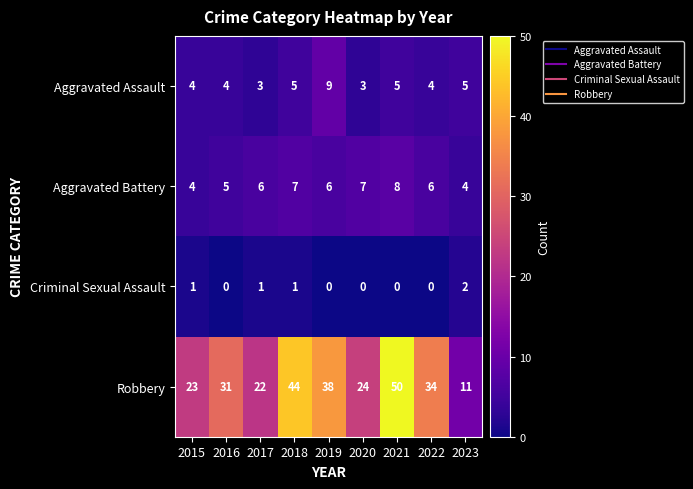

What is the average value of the Robbery series?

31